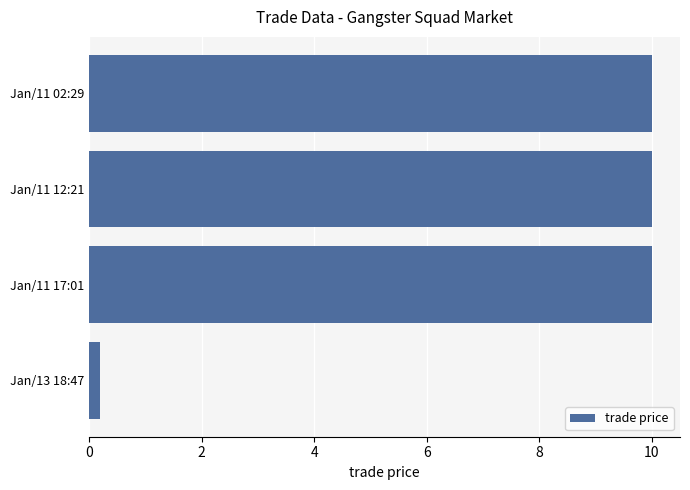

The chart shows a value of 10.0 at Jan/11 17:01. True or false?

True